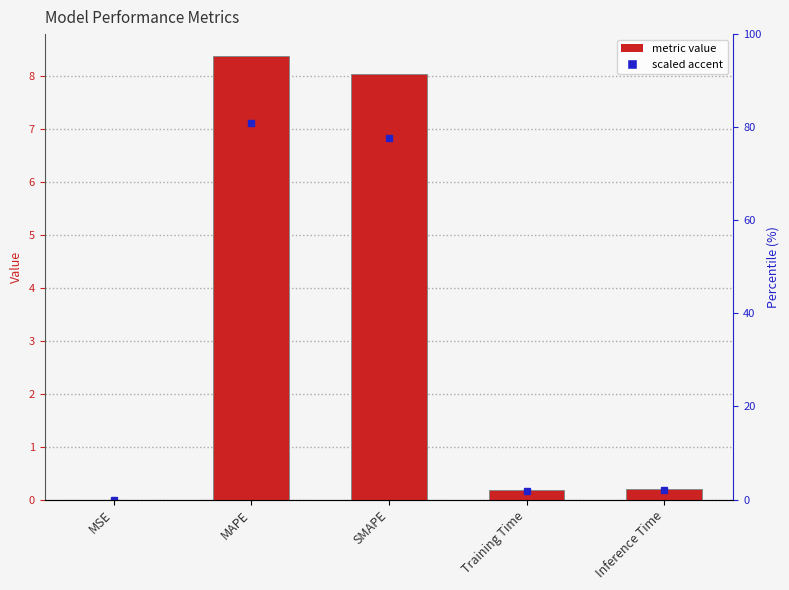

What is the difference between the values at MSE and SMAPE?

8.0